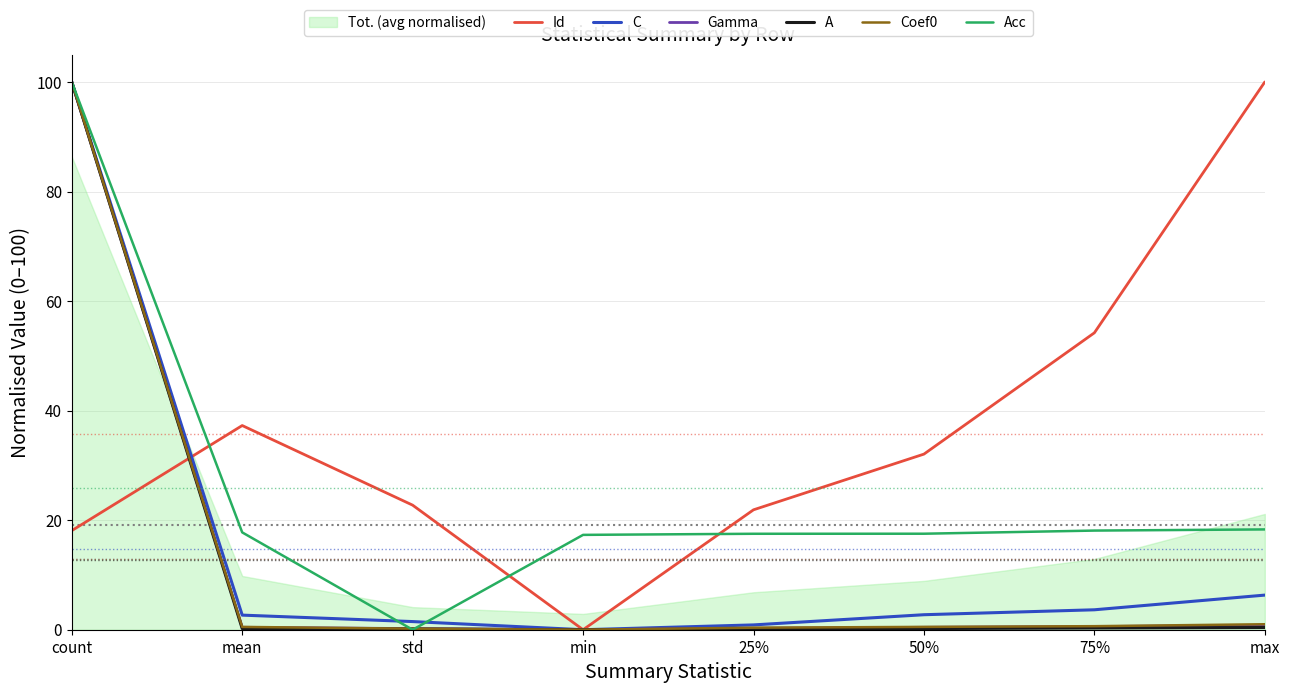

Count the number of categories in the chart.

8